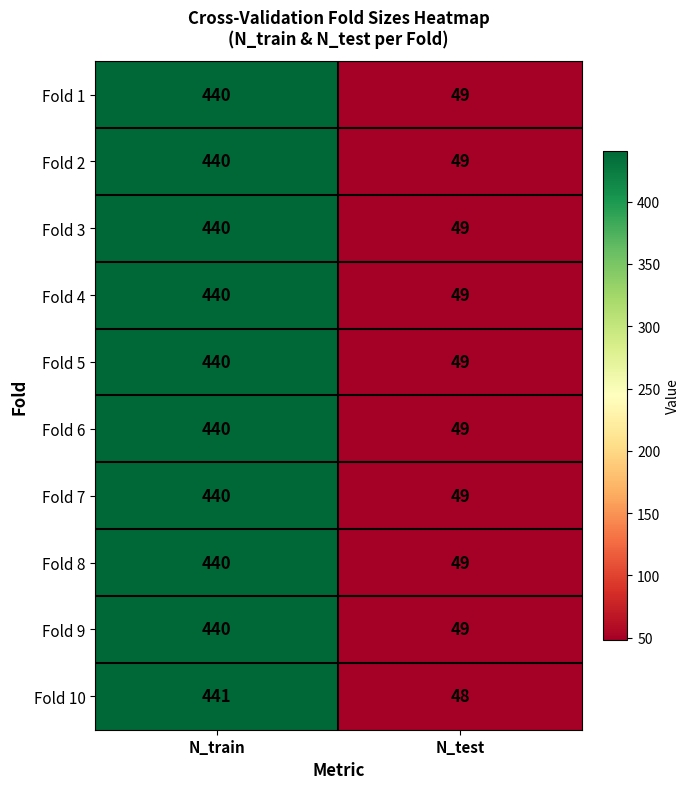

At how many categories does at least one series exceed 354?

1